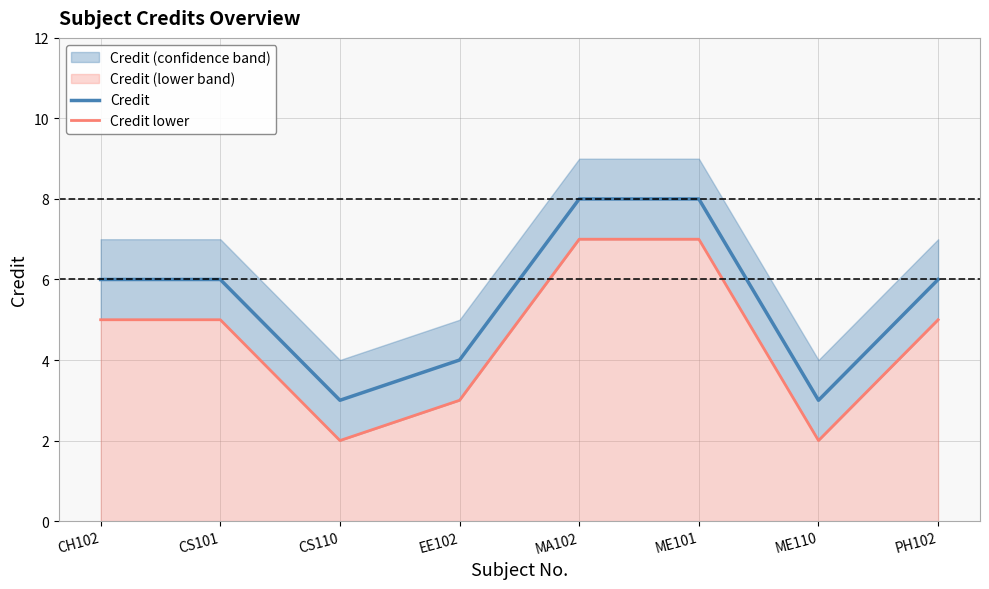

True or false: Credit and Credit lower intersect in this chart.

False